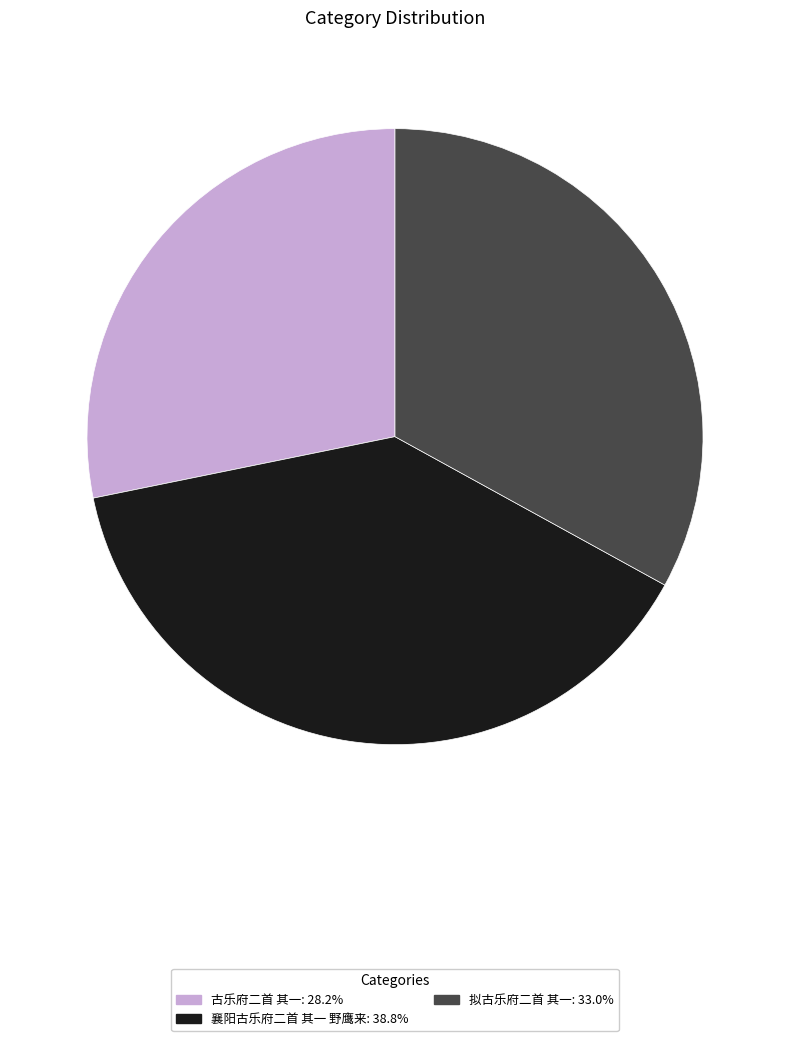

Approximately how many times larger is the value at 襄阳古乐府二首 其一 野鹰来 compared to 古乐府二首 其一?

1.4